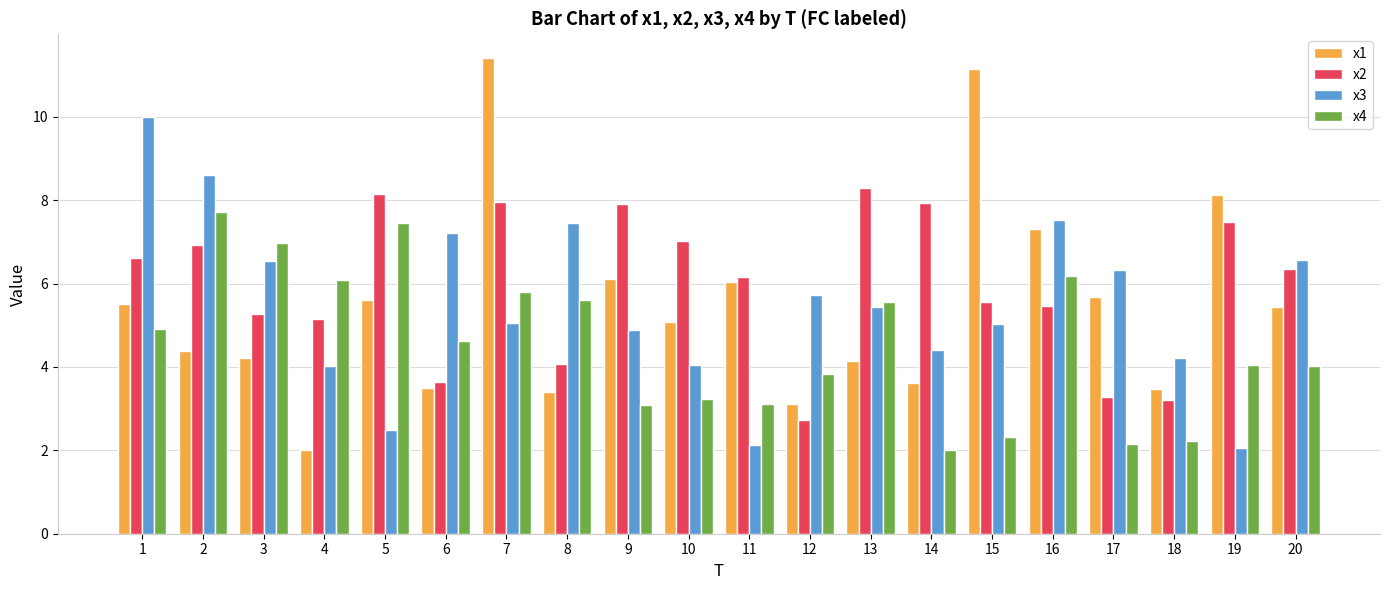

How many data points in x2 are above 6?

11